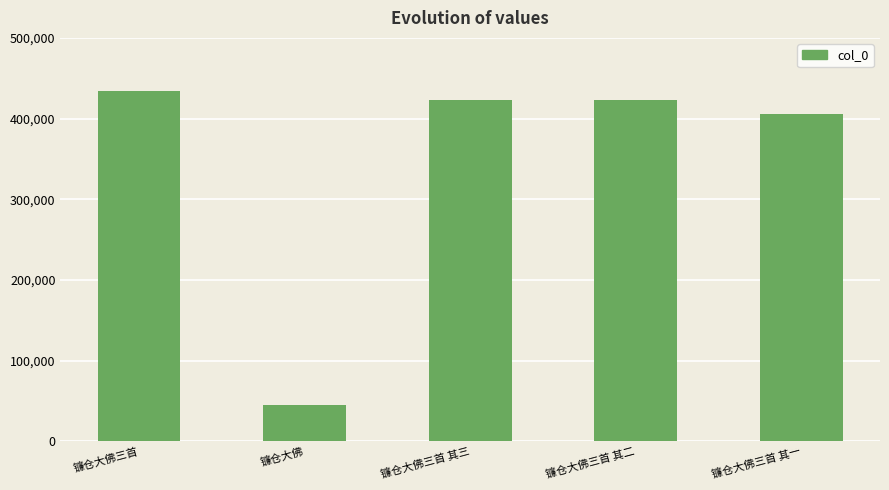

The chart shows a value of 433654 at 镰仓大佛三首. True or false?

True